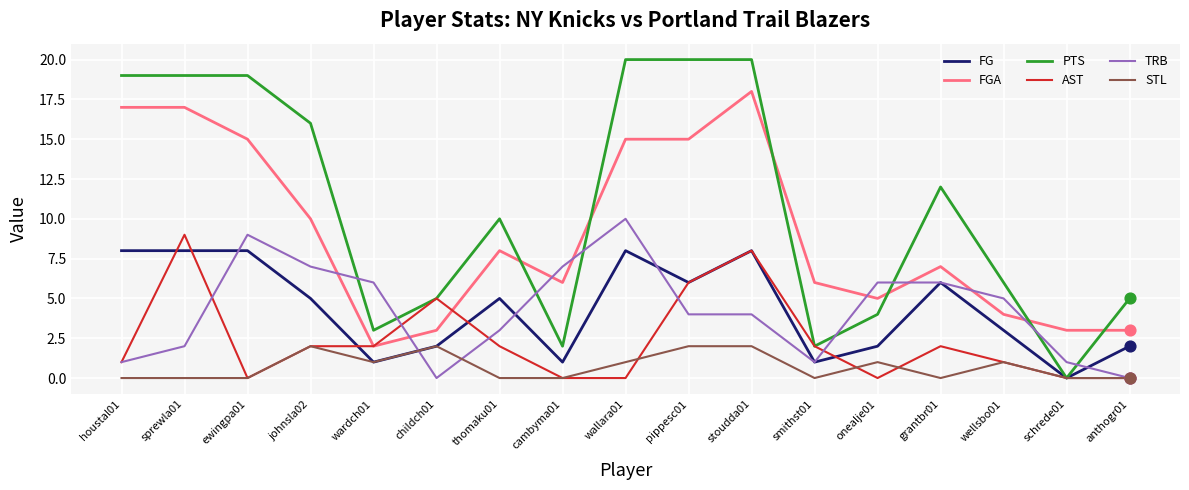

What are all the series names shown in the legend?

FG, FGA, PTS, AST, TRB, STL